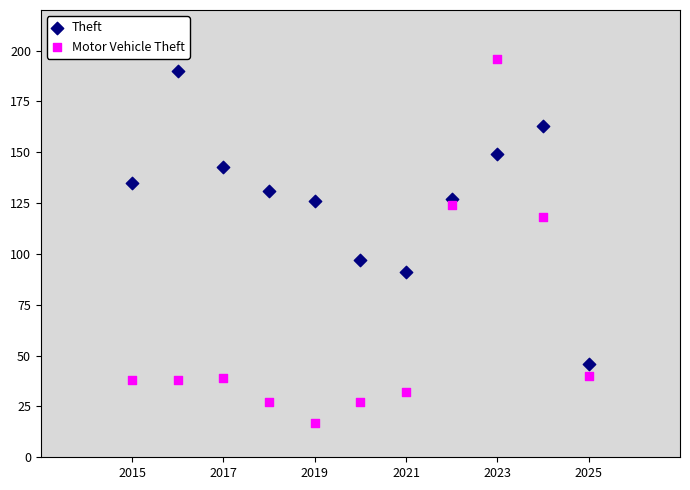

Which series contains the lowest Y value?

Motor Vehicle Theft